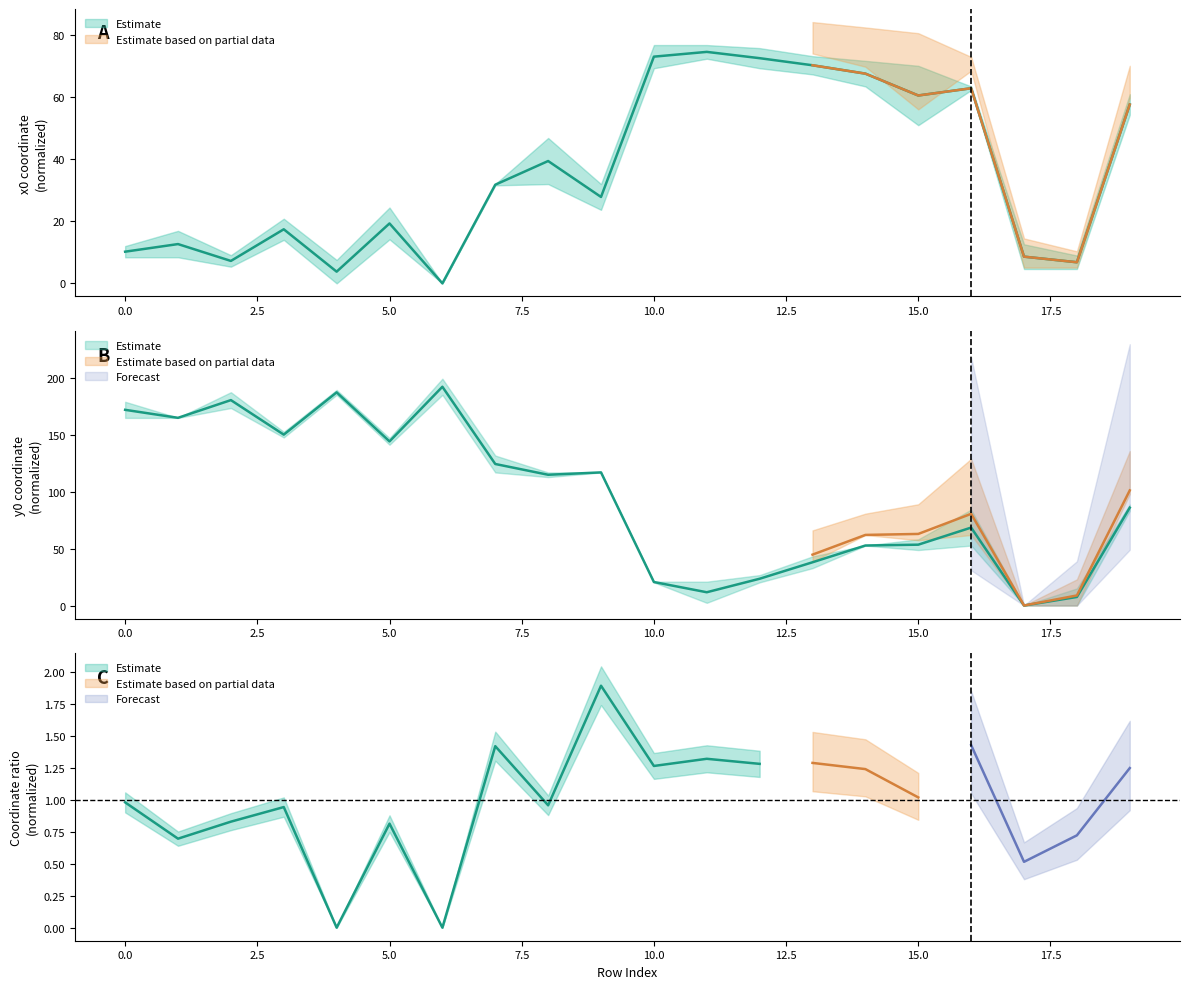

How many intersections are there between y0 and x0?

4